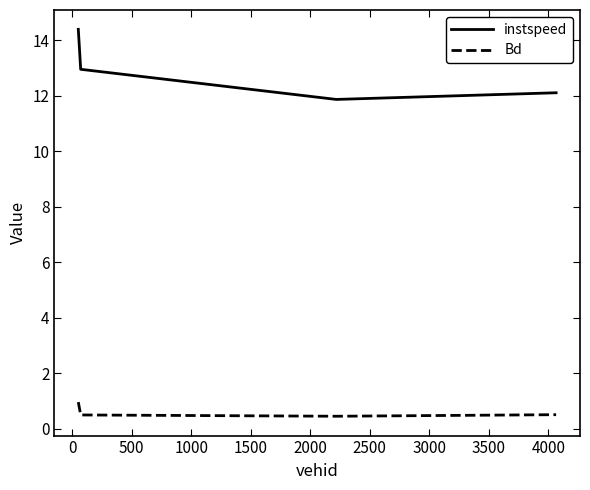

True or false: instspeed has more than 0 points higher than both neighbors.

False